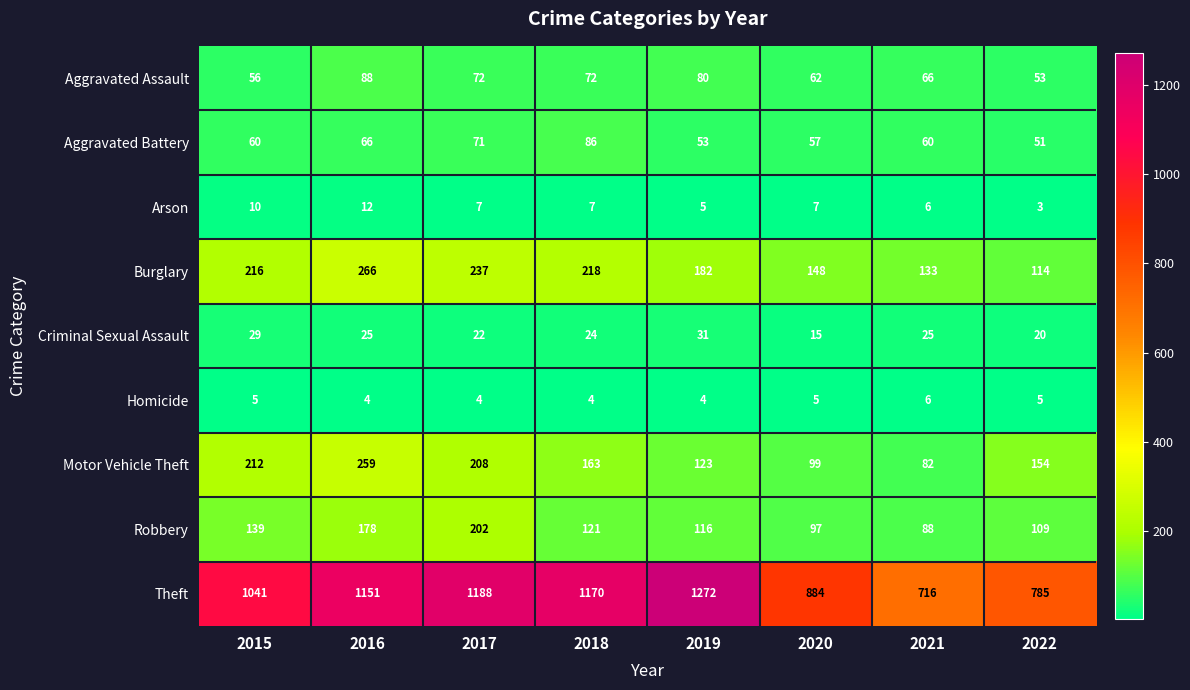

Where is Aggravated Battery nearest to the value 68?

2016